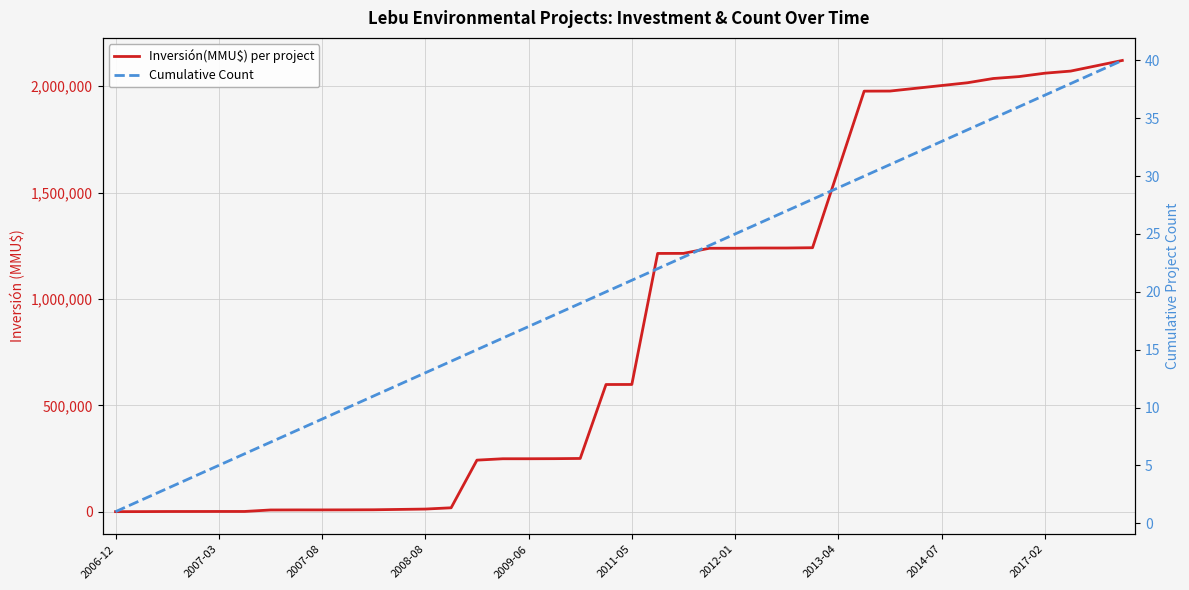

Count the number of data series in this chart.

2